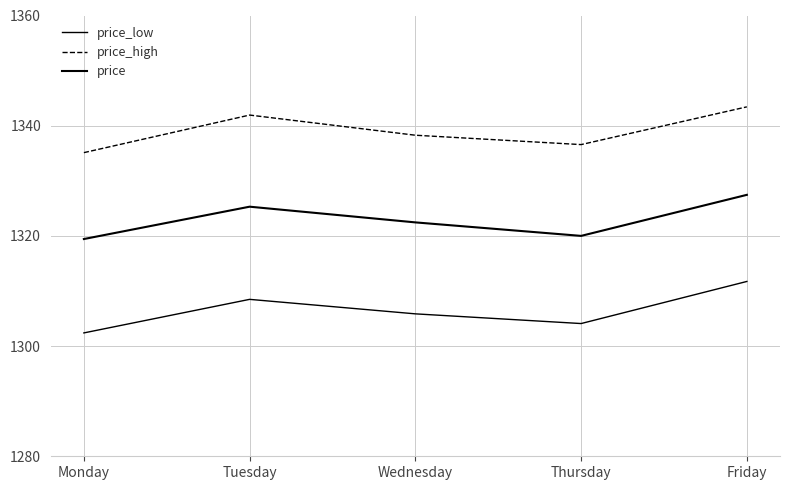

Reading right to left, what are all the values shown in this chart?

price_low: Friday=1311.7	Thursday=1304.1	Wednesday=1305.8	Tuesday=1308.5	Monday=1302.4
price_high: Friday=1343.4	Thursday=1336.6	Wednesday=1338.3	Tuesday=1341.9	Monday=1335.1
price: Friday=1327.5	Thursday=1320.0	Wednesday=1322.5	Tuesday=1325.3	Monday=1319.4